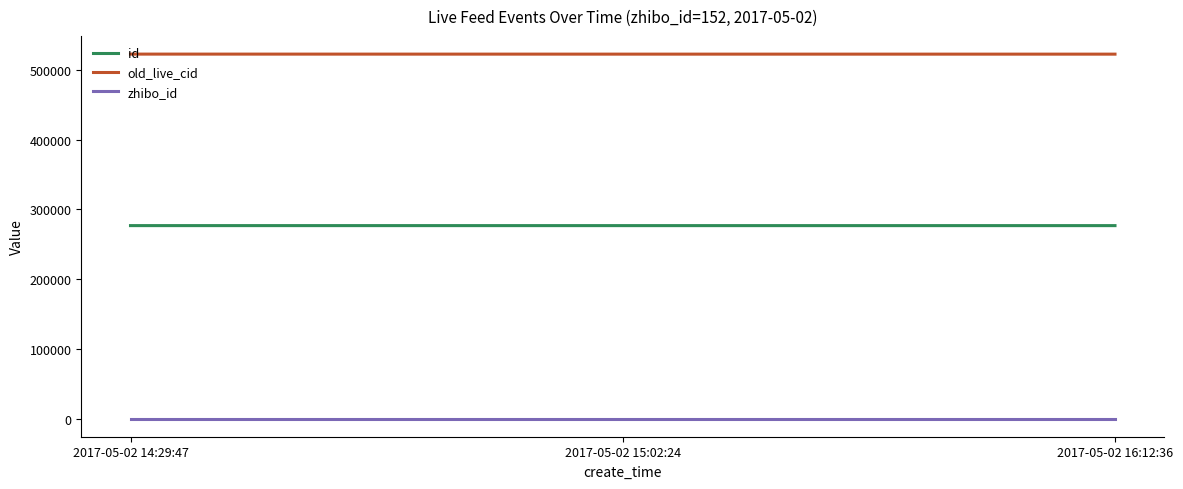

The value of id at 2017-05-02 16:12:36 is 276661. True or false?

True